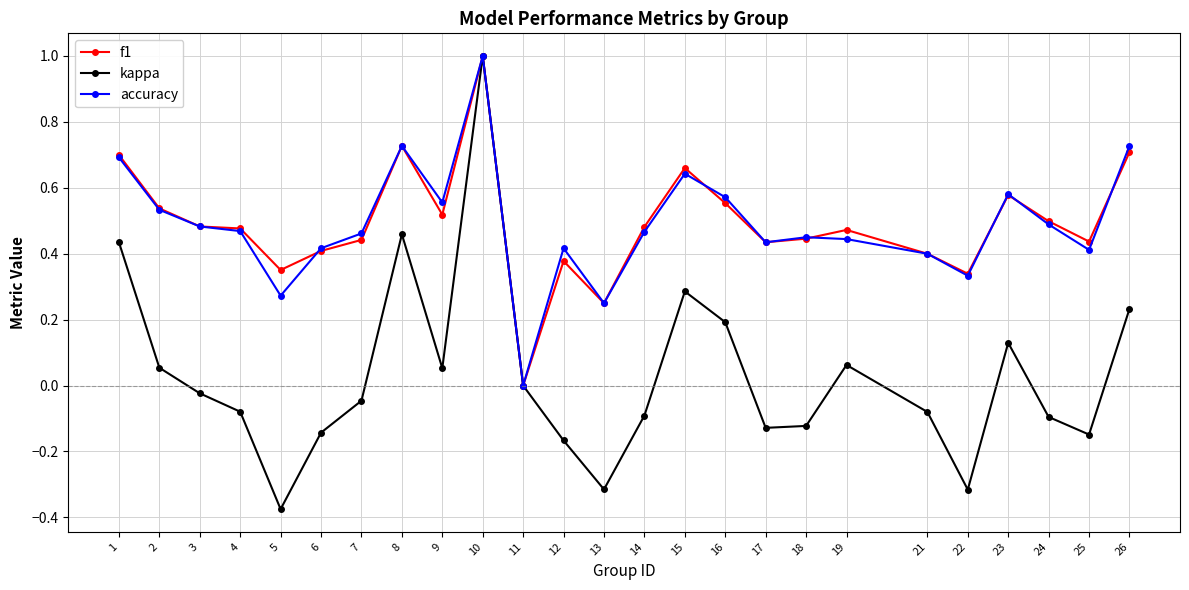

True or false: f1 has more than 2 interior local peaks.

True